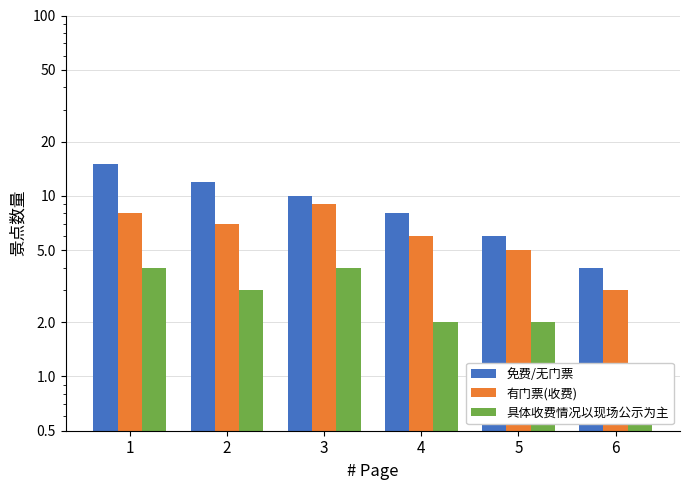

What is the difference between the second highest and minimum values in the 具体收费情况以现场公示为主 series?

3